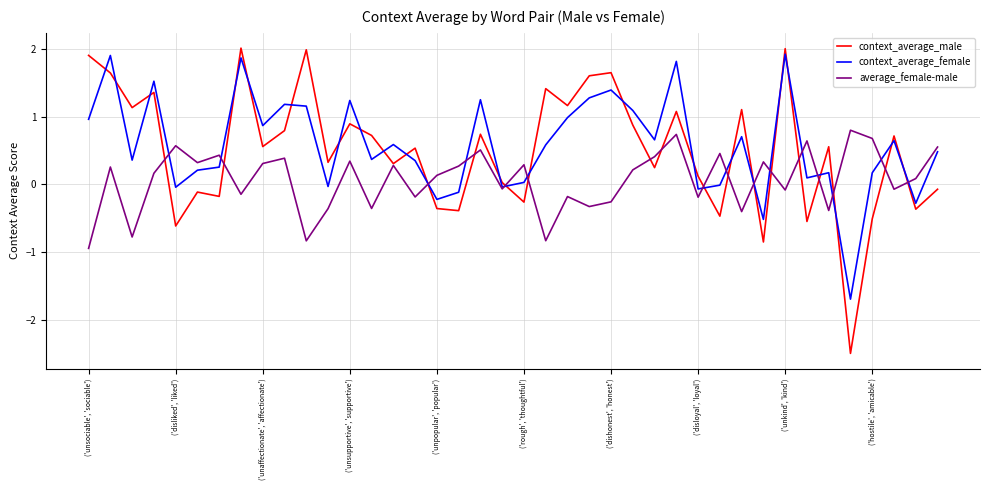

What is the maximum value for context_average_female?

1.9